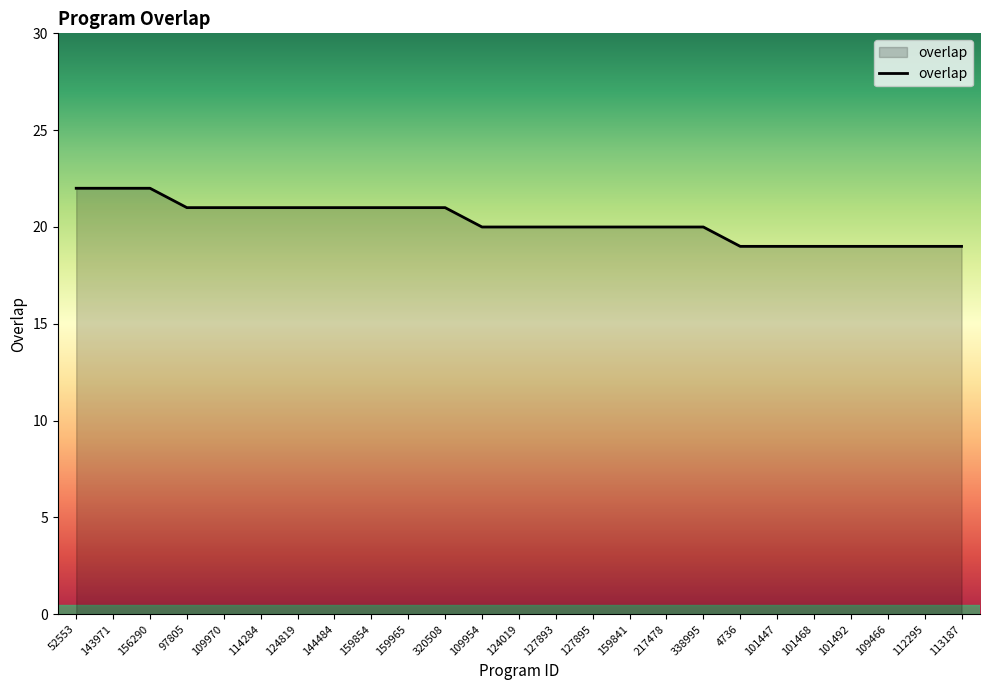

What is the approximate value at 127893?

20